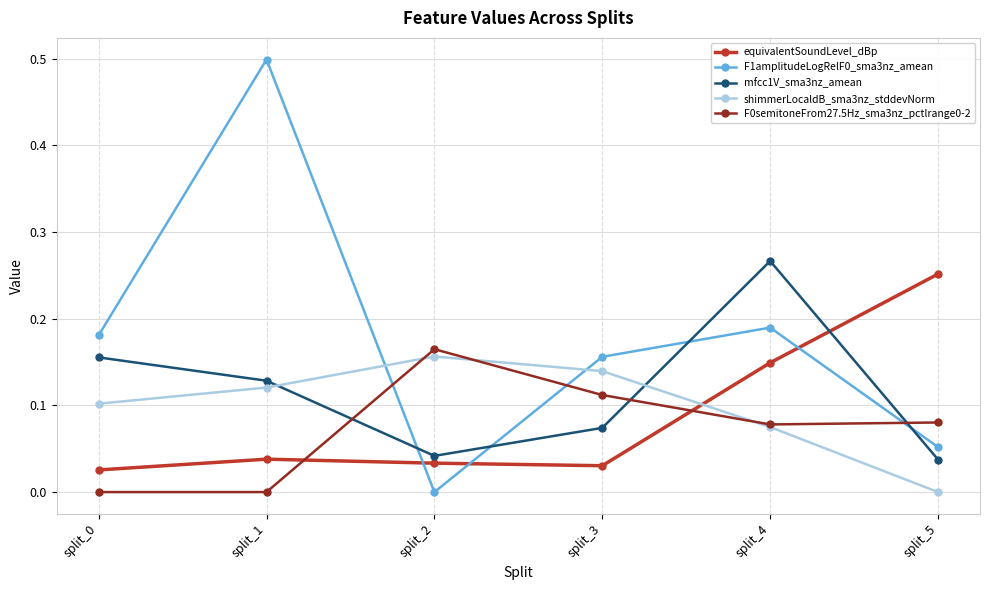

What is the greatest value displayed?

0.5